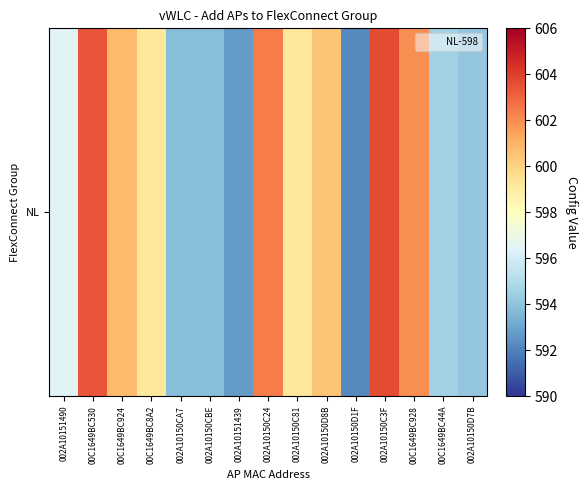

What is the change in value from 00C1649BC530 to 00C1649BC44A?

-8.9